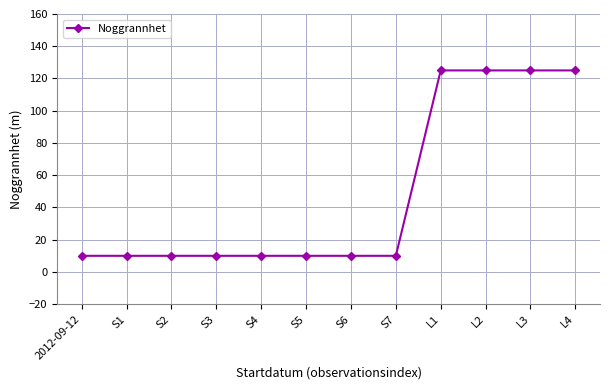

What is the maximum value shown in the chart?

125